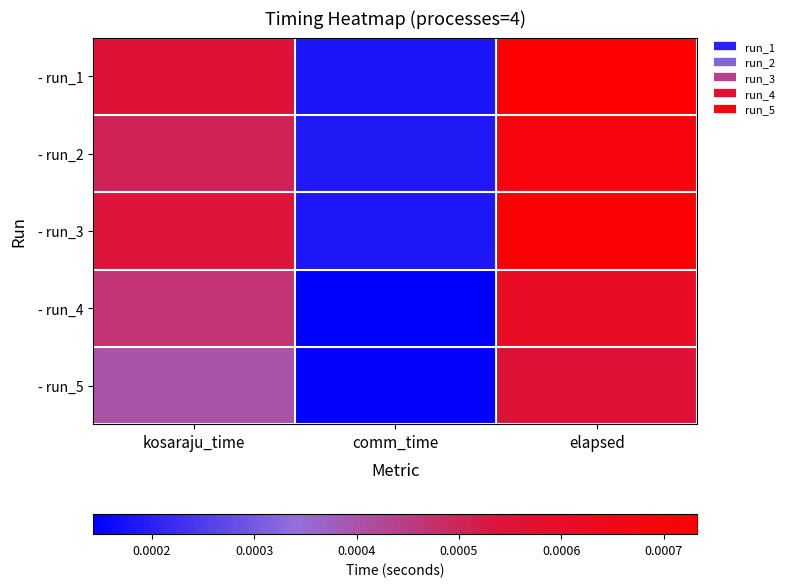

At which category is the sum across all series the highest?

elapsed